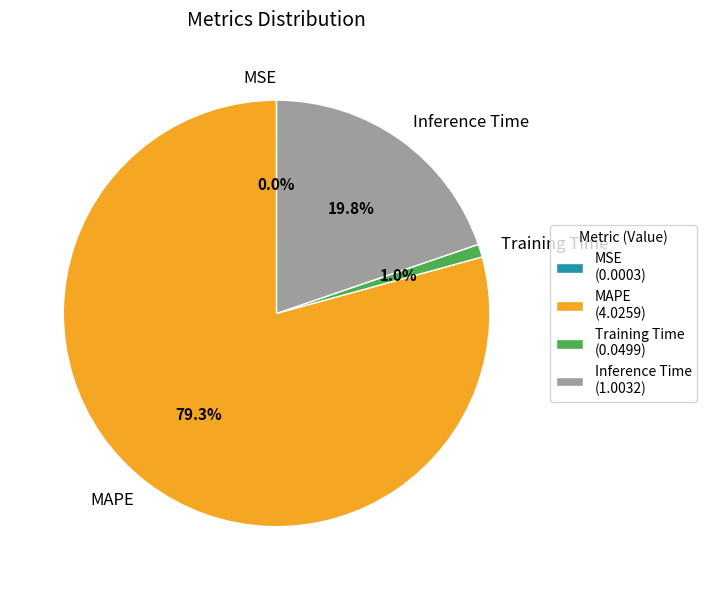

Combined, what portion of the pie is Training Time and MAPE?

80.2%